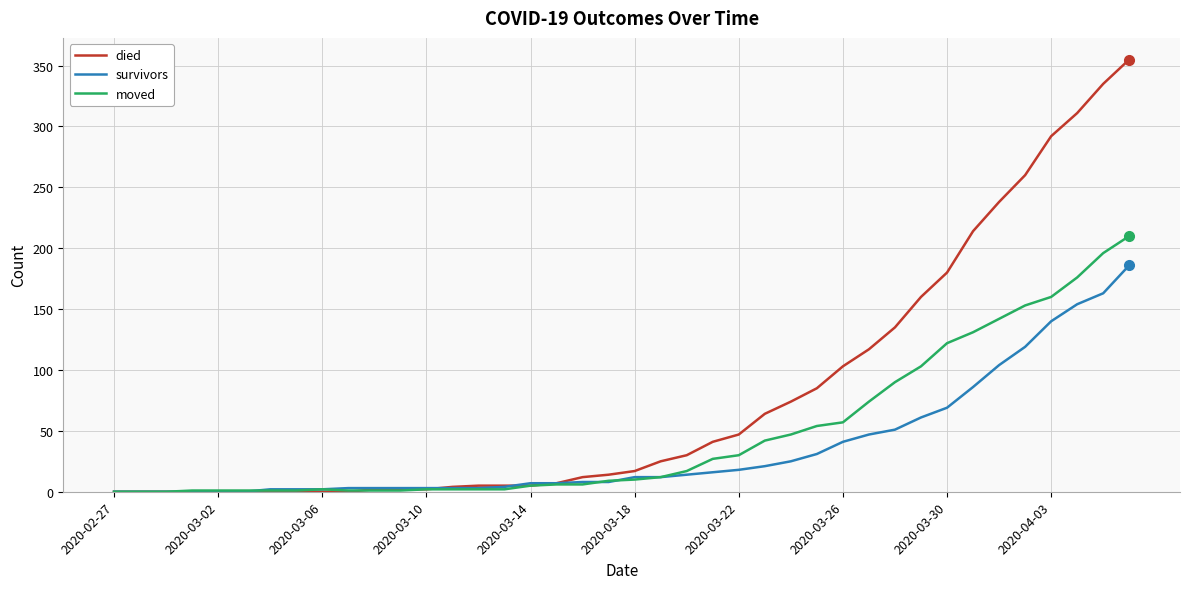

What is the maximum value shown in the chart?

355